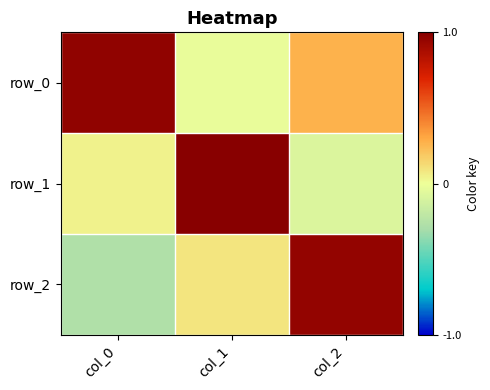

What is the difference between the row_1 values at col_0 and col_2?

0.1